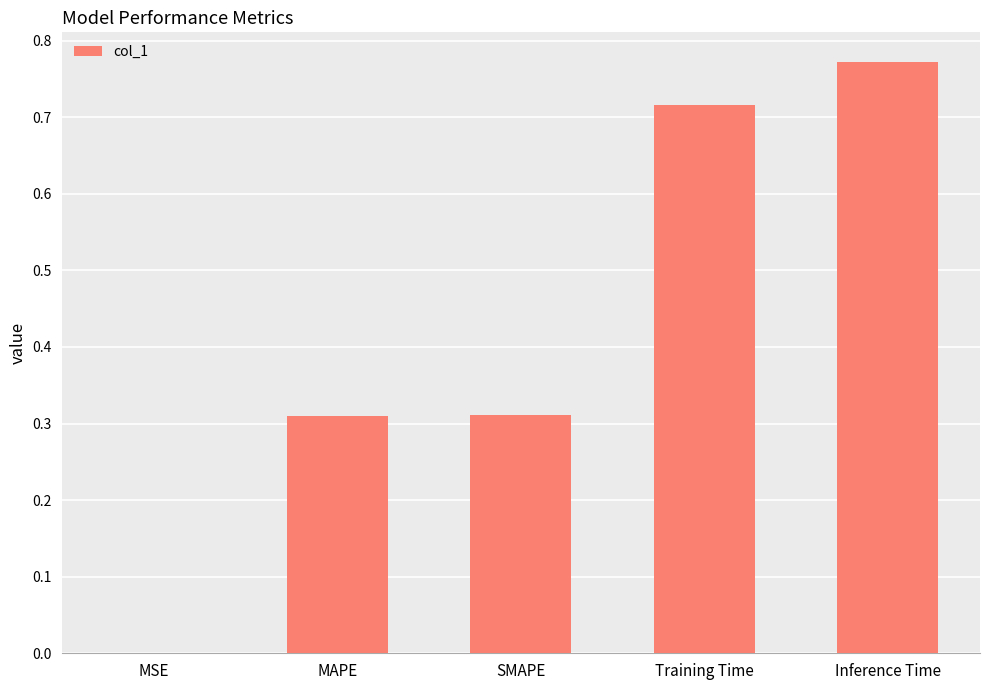

How many data points does each series have?

5